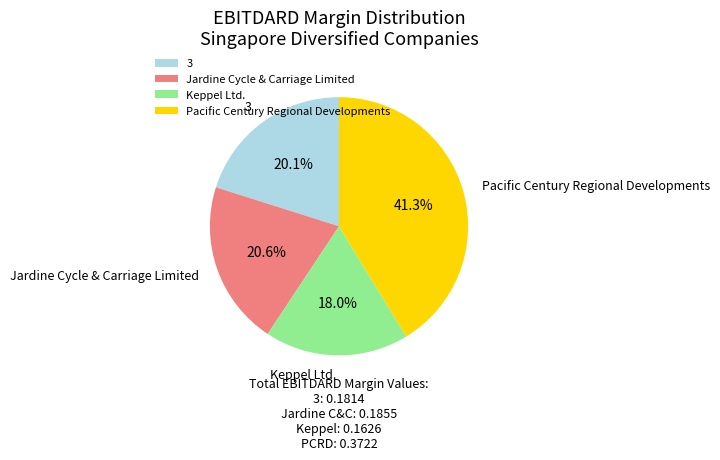

To the nearest percent, what is the difference between the 3 and Keppel Ltd. slice percentages?

2%